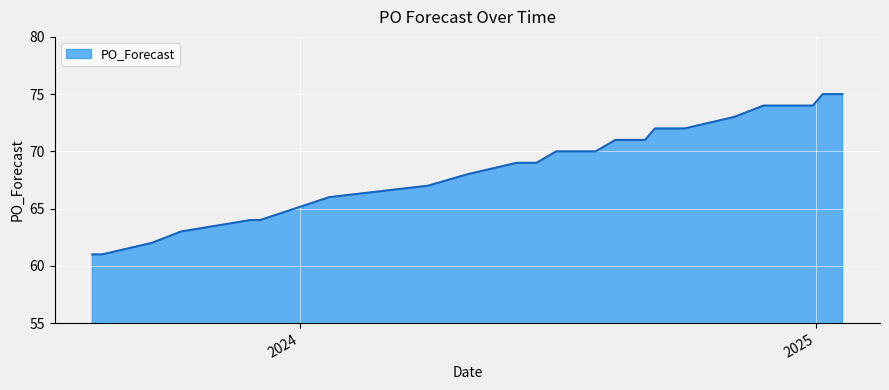

What is the greatest value displayed?

75